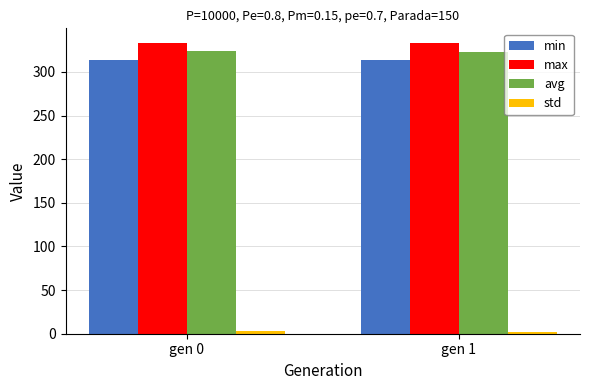

True or false: avg has a value of 323.0 at gen 1.

True